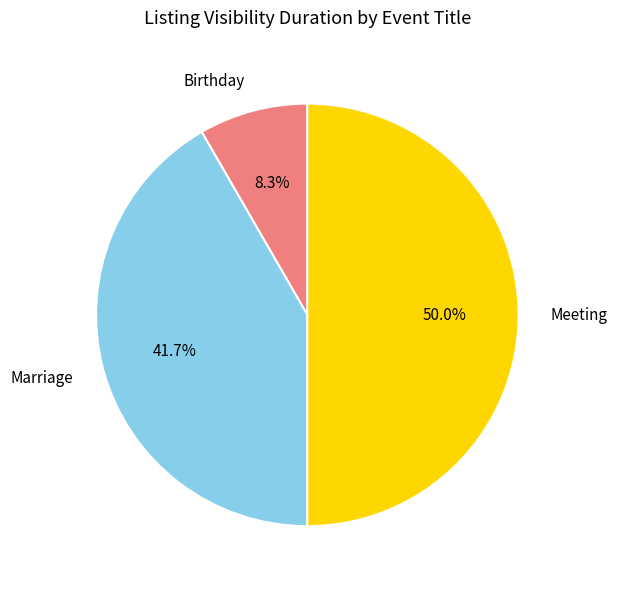

Which category has the biggest portion of the pie?

Meeting